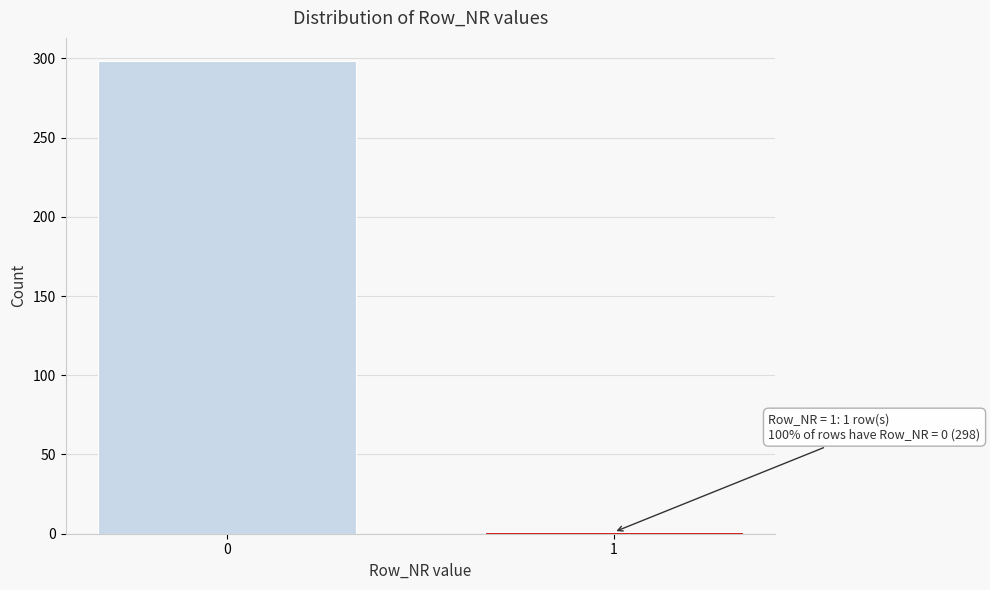

Reading left to right, list all the values displayed in this chart.

0=298	1=1